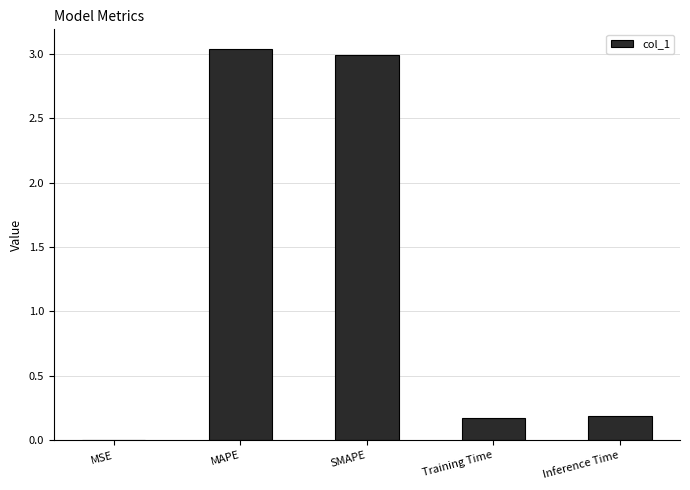

Which label corresponds to the largest value in the chart?

MAPE